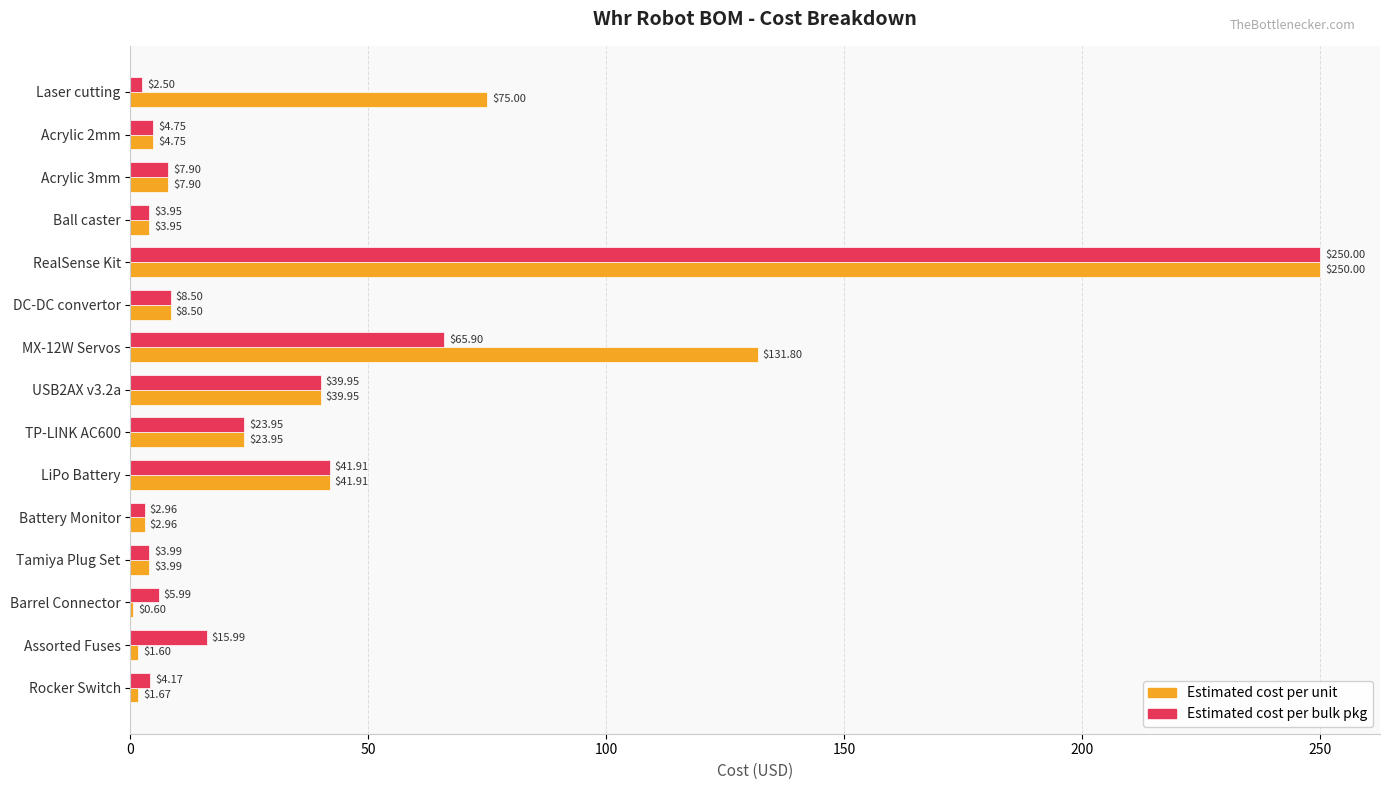

Between Laser cutting and DC-DC convertor, which series saw the biggest shift?

Estimated cost per unit